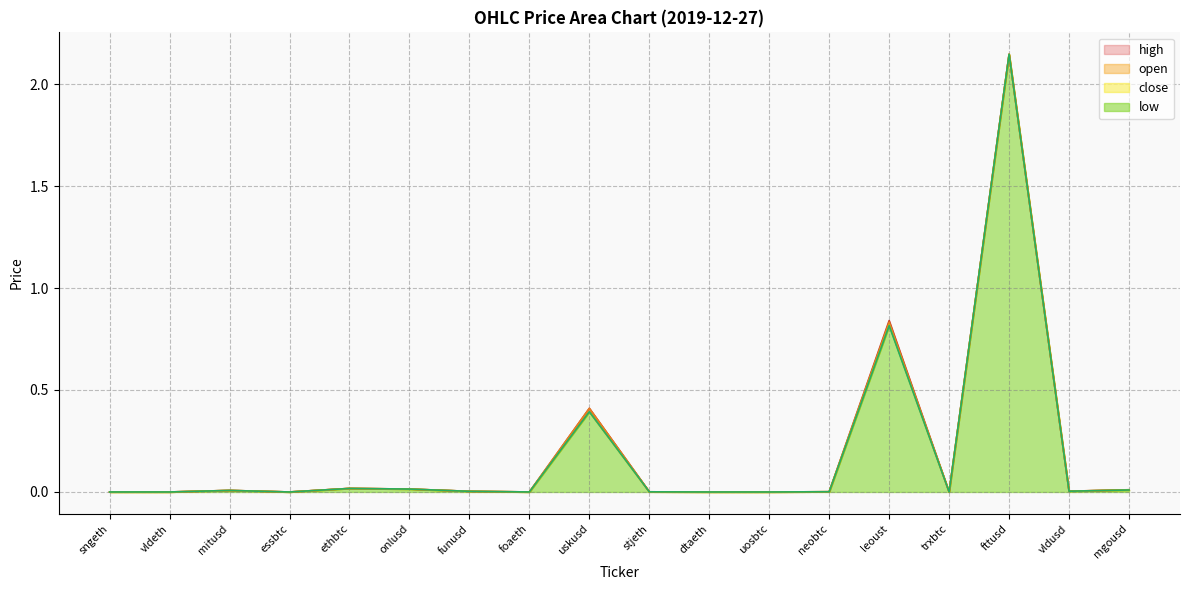

At which label is close closest to 1?

leoust